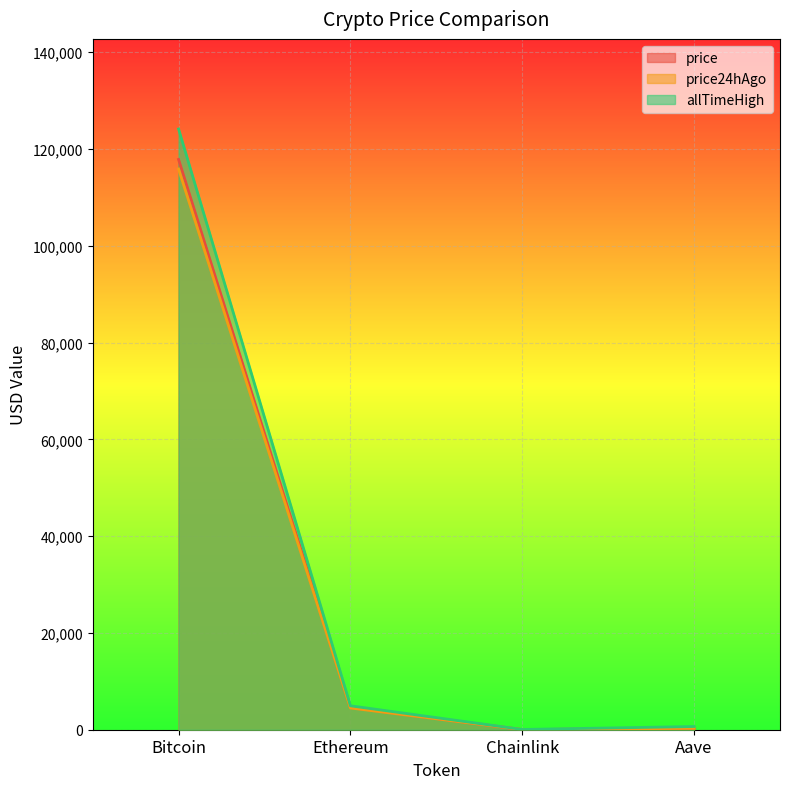

What is the difference between the price values at Bitcoin and Chainlink?

117809.6